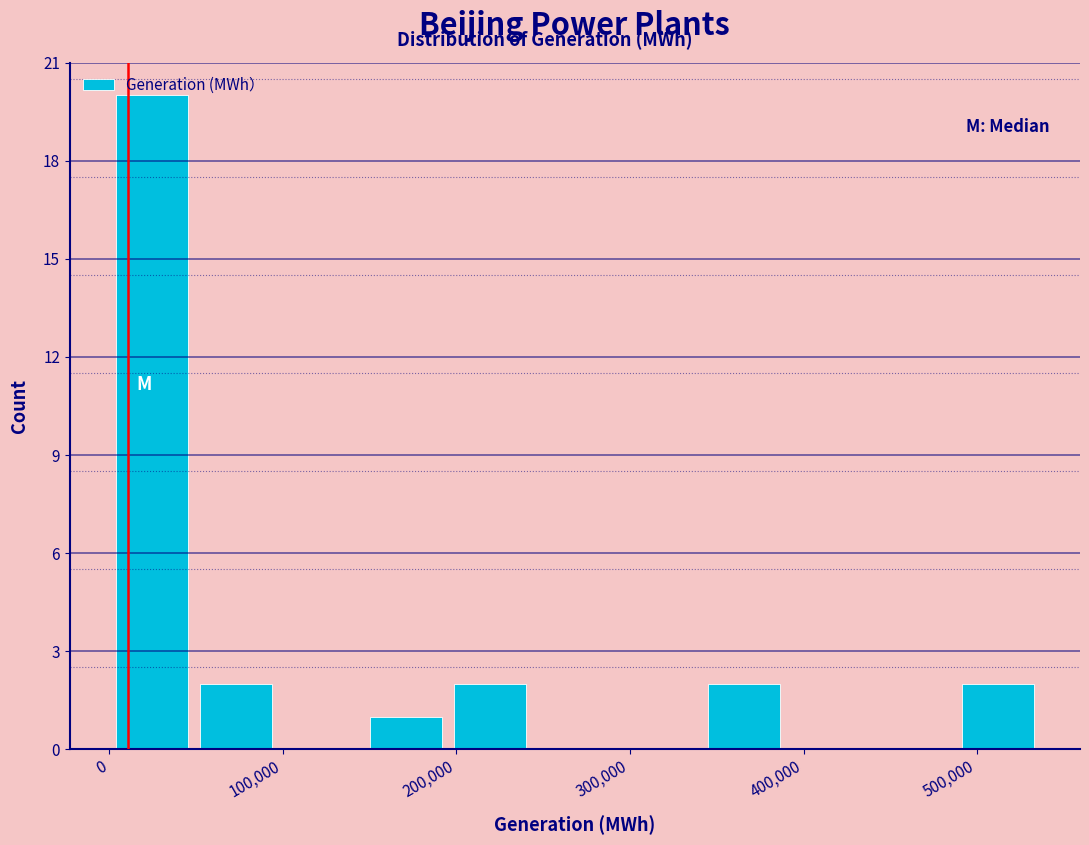

How tall is the bar that spans 490000 to 540000 on the x-axis? Neither the bar edges nor the heights are printed on the chart, so give them approximately, as read against the axes.

2